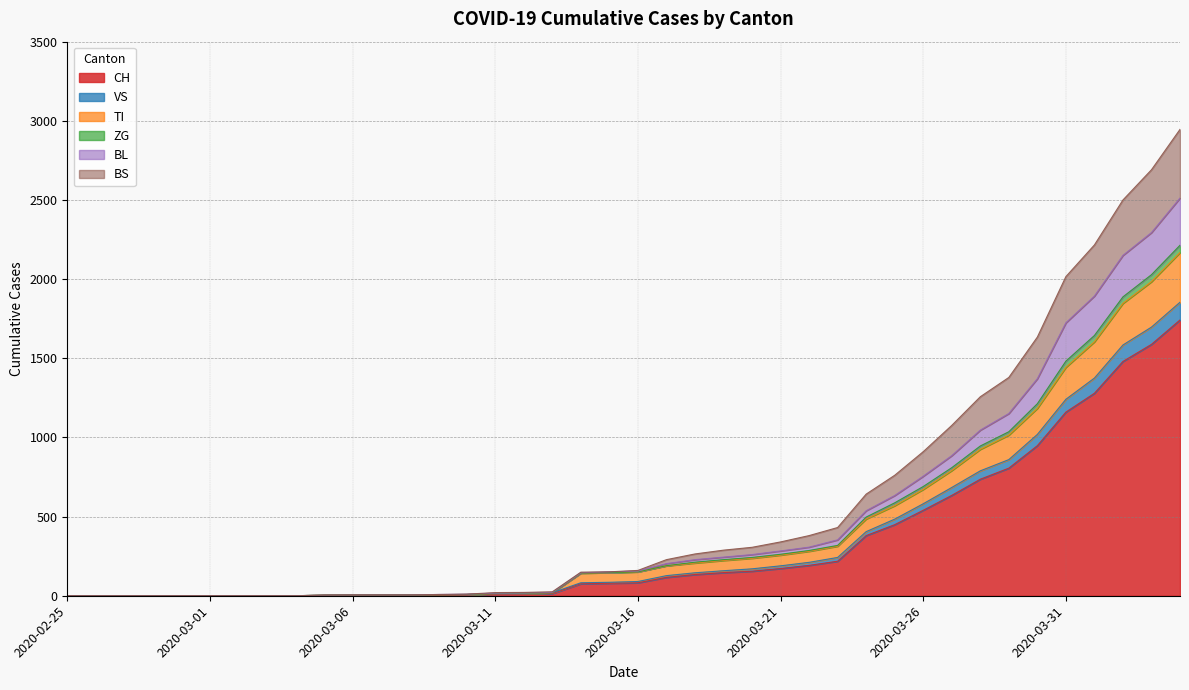

True or false: BL and VS intersect in this chart.

False